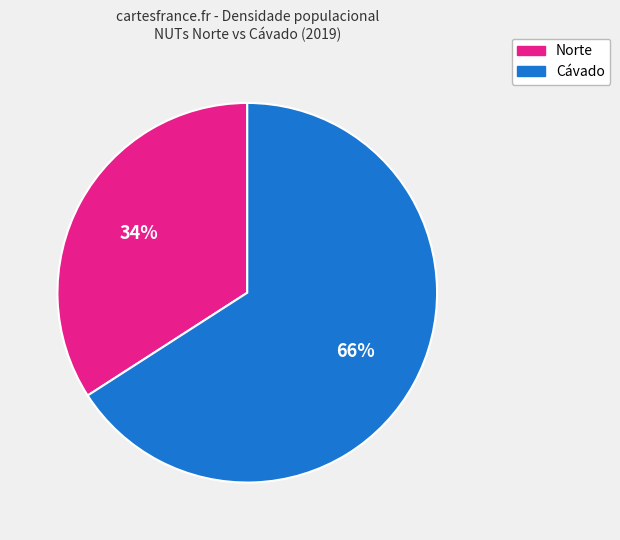

Do Norte and Cávado together represent more than half of the pie?

Yes